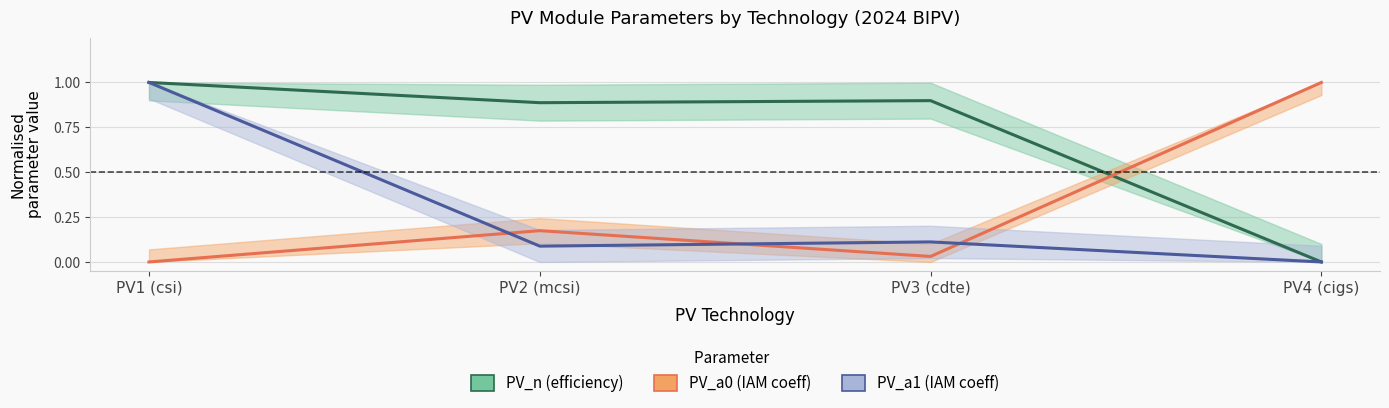

In PV_a1 (IAM coeff), how many points are higher than both neighbors (excluding endpoints)?

1